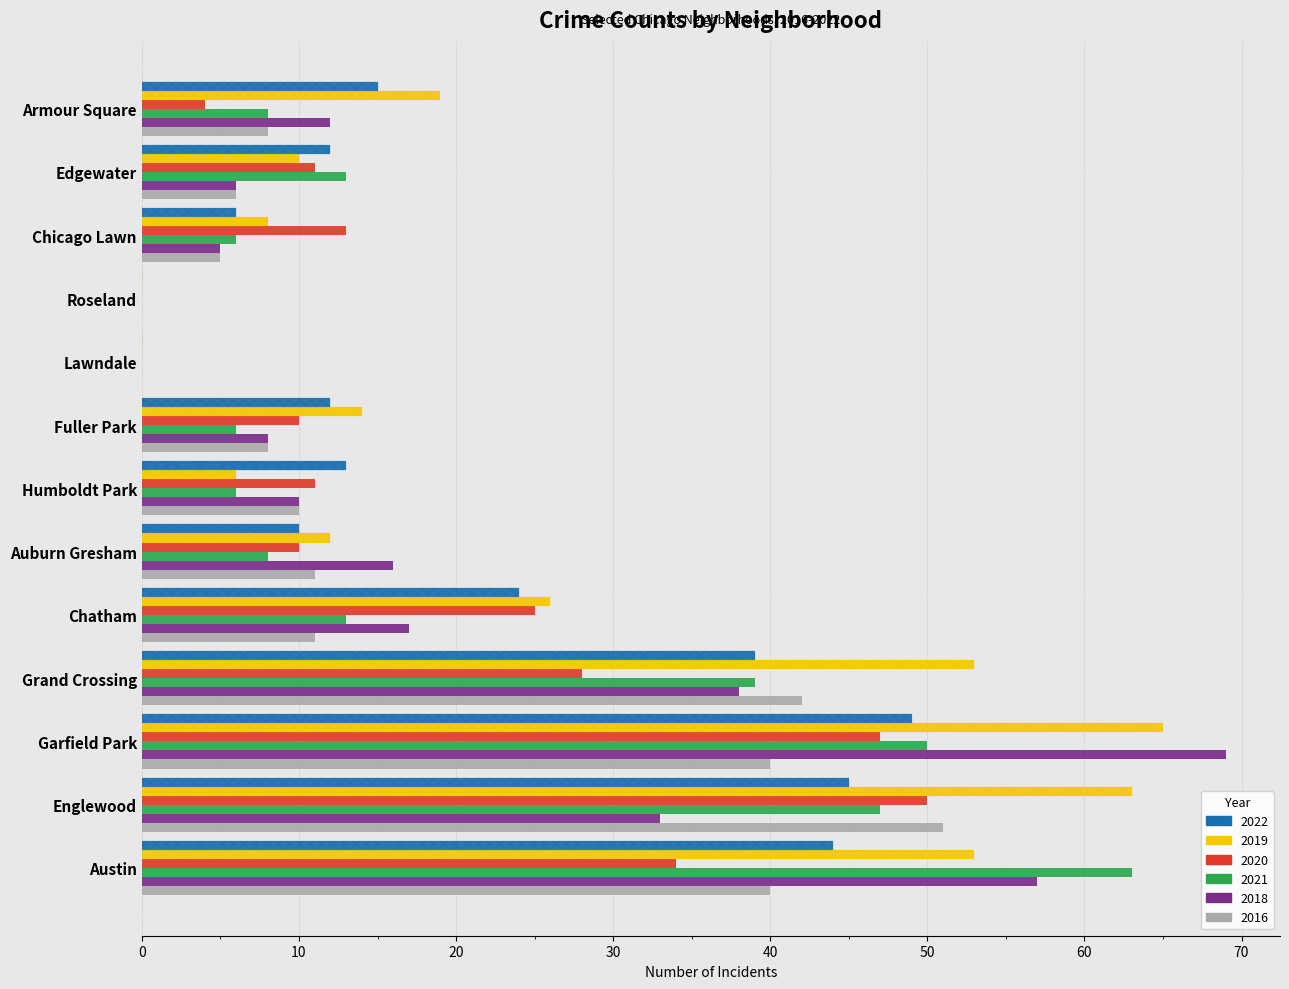

How many values in the 2019 series exceed 14?

6